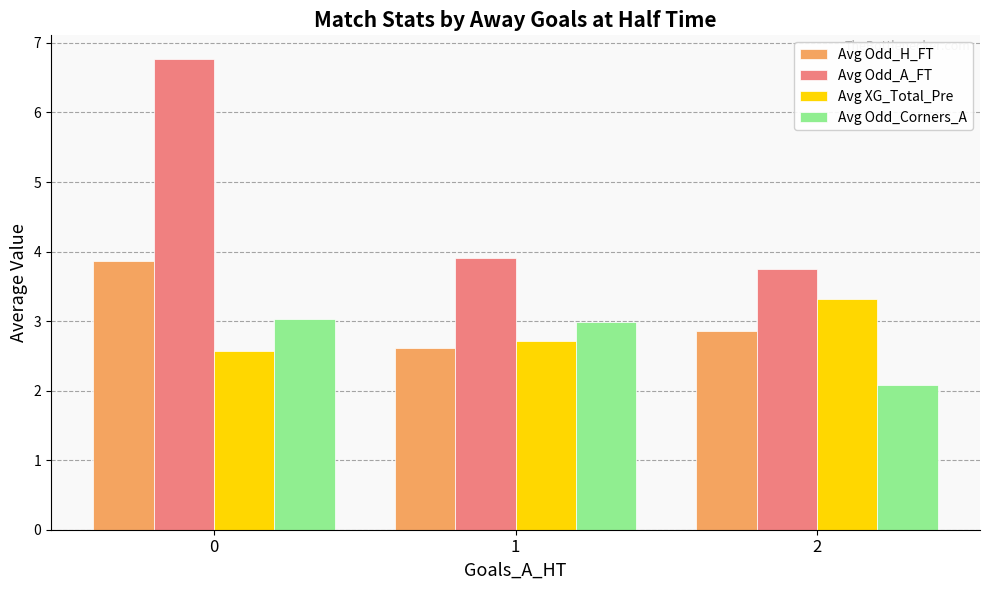

Read the Avg Odd_Corners_A value at 2.

2.1